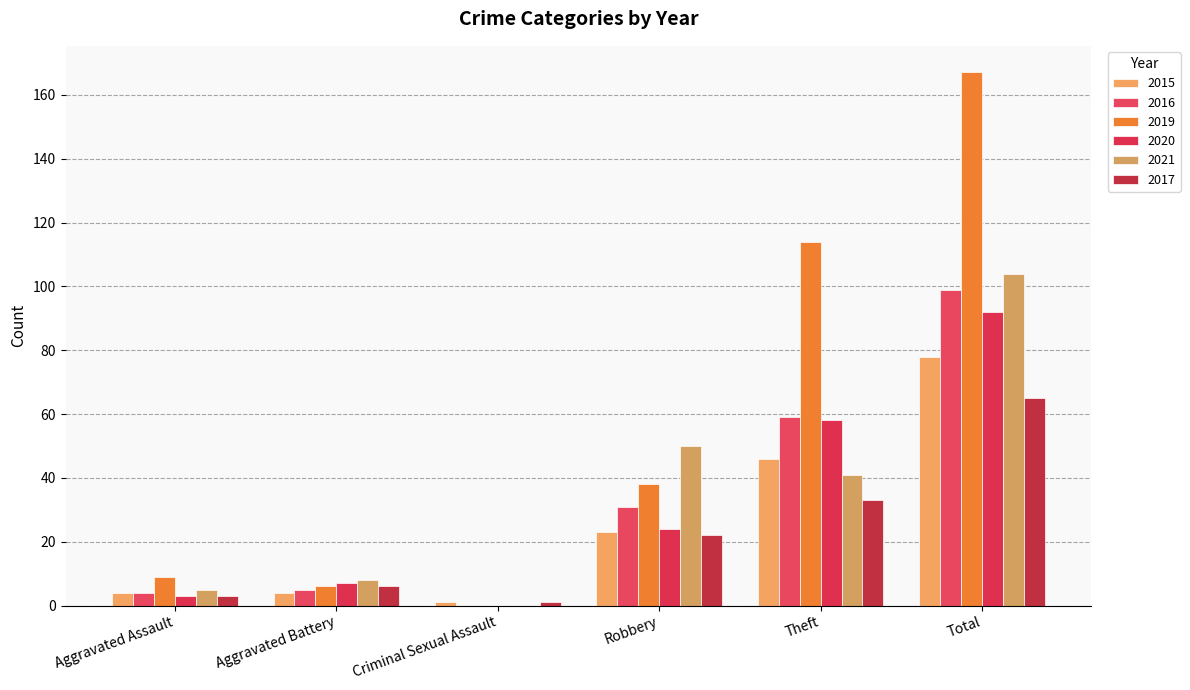

At which category is the sum across all series the highest?

Total